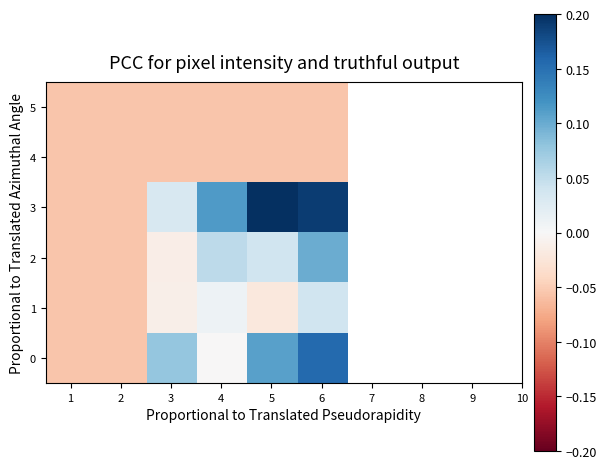

What is the difference between the highest and lowest values at 5?

0.3